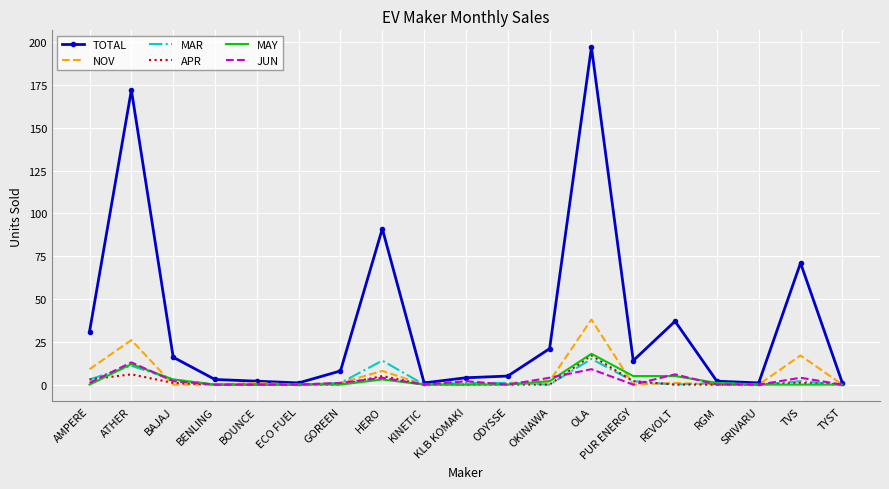

What is the difference between the second highest and minimum values in the APR series?

6